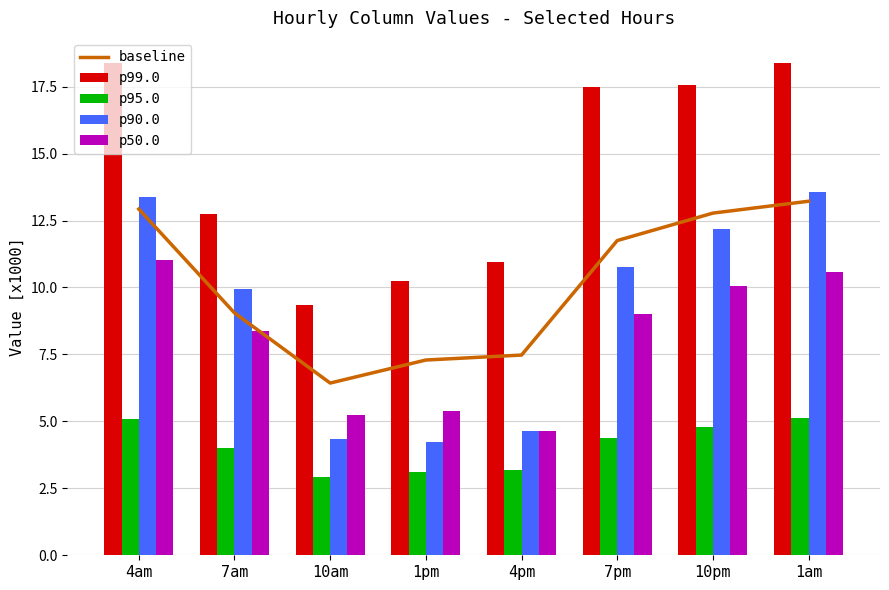

How many distinct data groups are displayed?

5